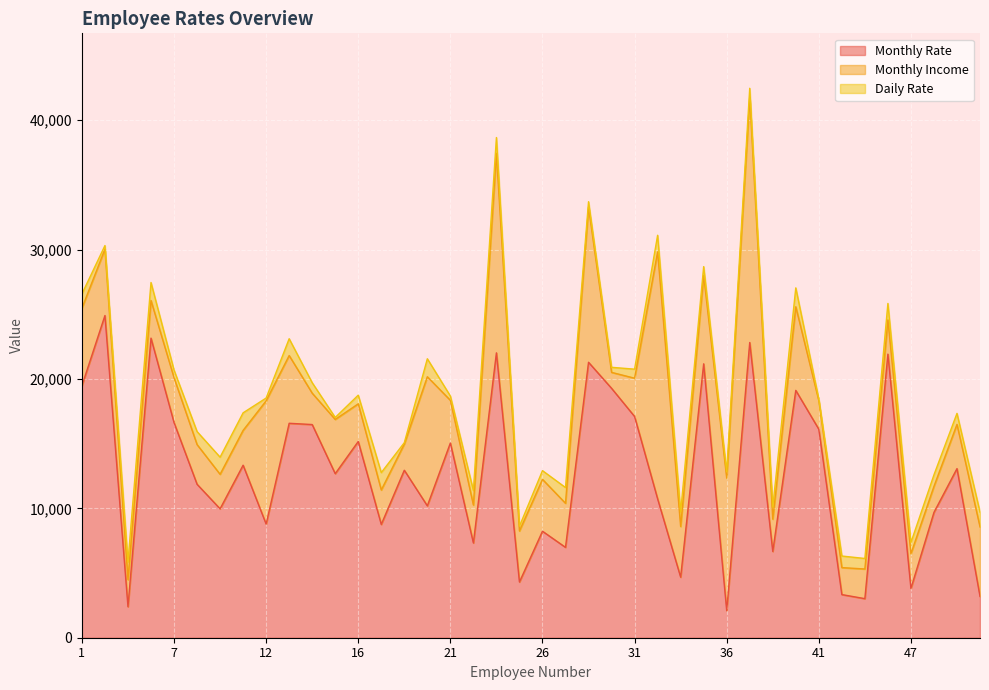

Is it true that Daily Rate equals 283 at 36?

False